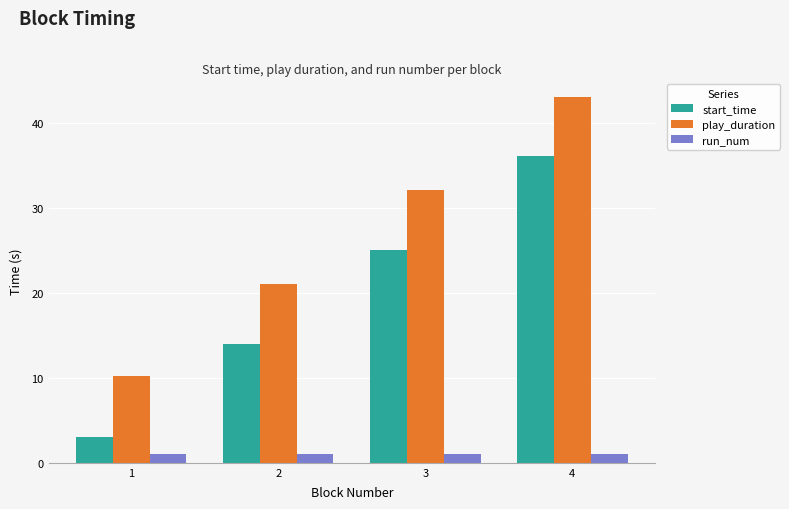

How many values in the start_time series exceed 25?

2